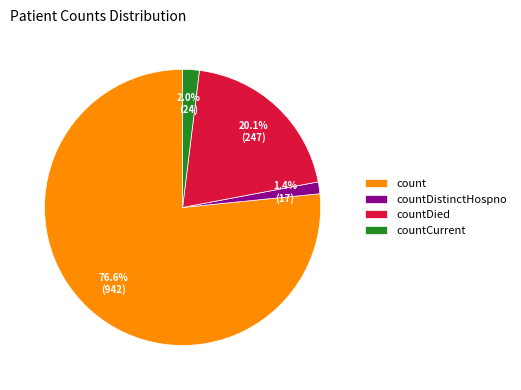

Does countDied account for over 50% of the chart?

No